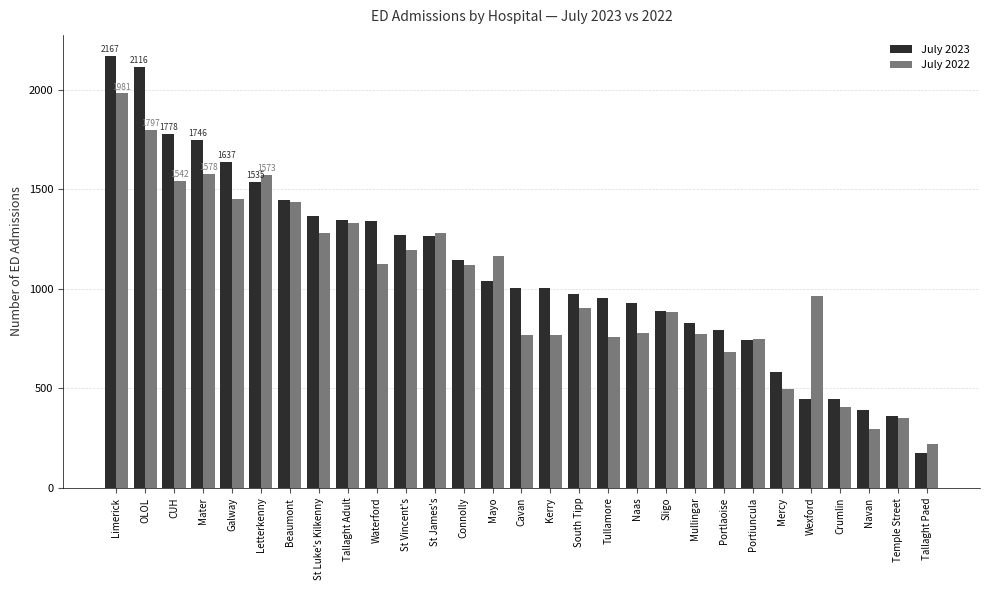

What is the total value across all series at South Tipp?

1880